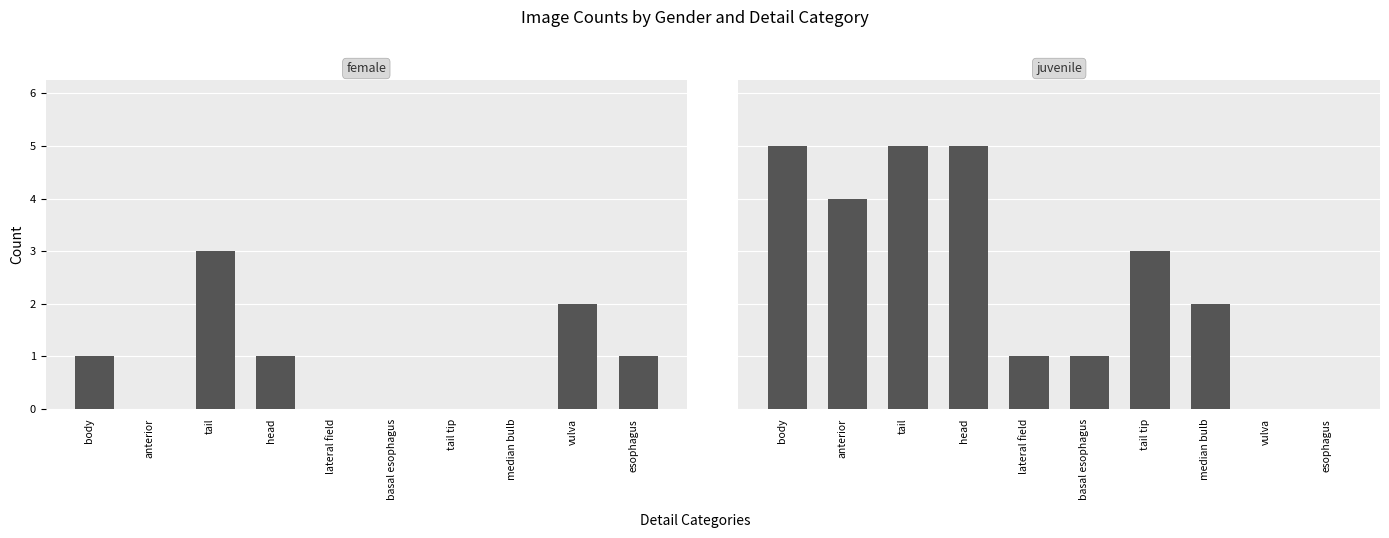

How many positive values does the juvenile series have?

8